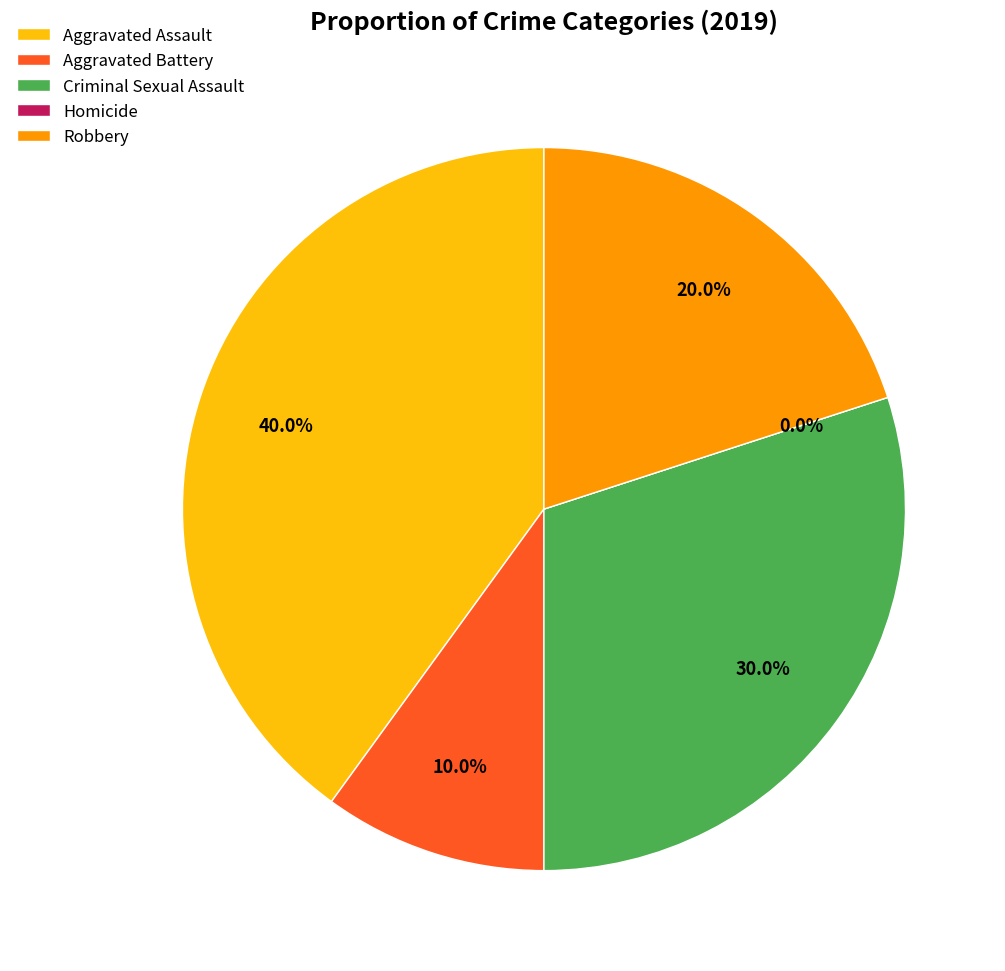

How much of the chart is everything except Criminal Sexual Assault?

70.0%